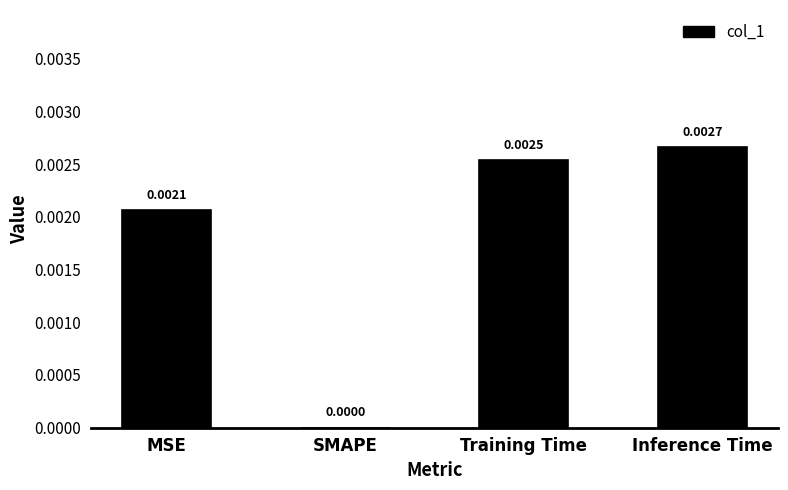

The value at SMAPE is 0.0. True or false?

True